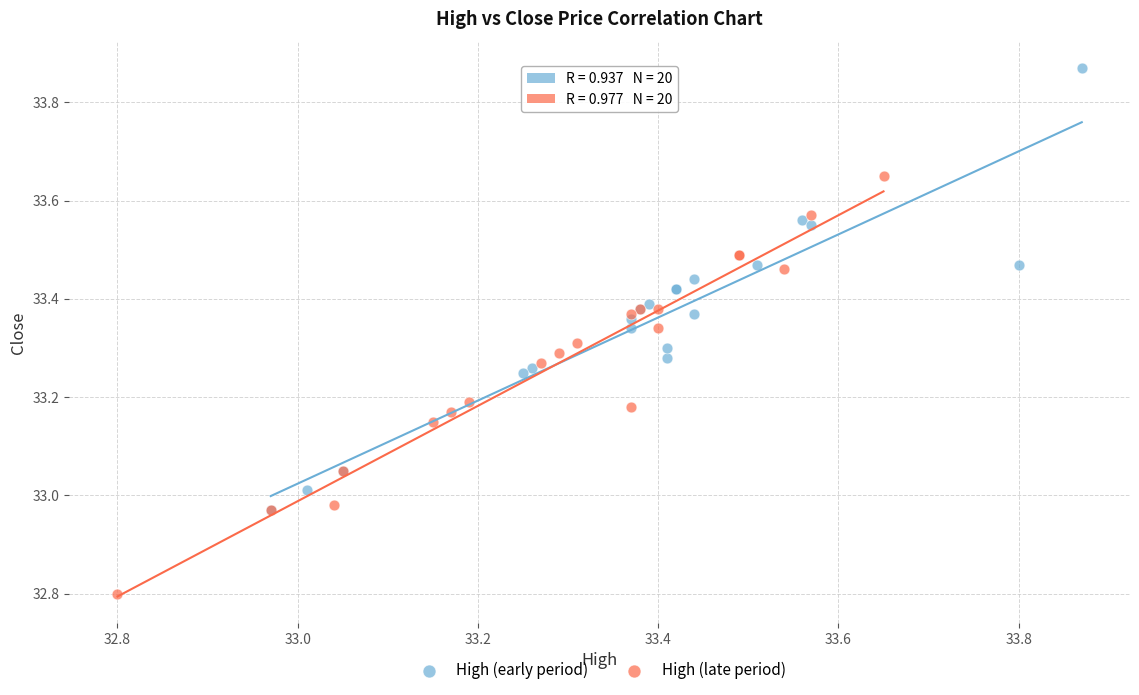

Which series reaches the minimum Y coordinate?

High (late period)